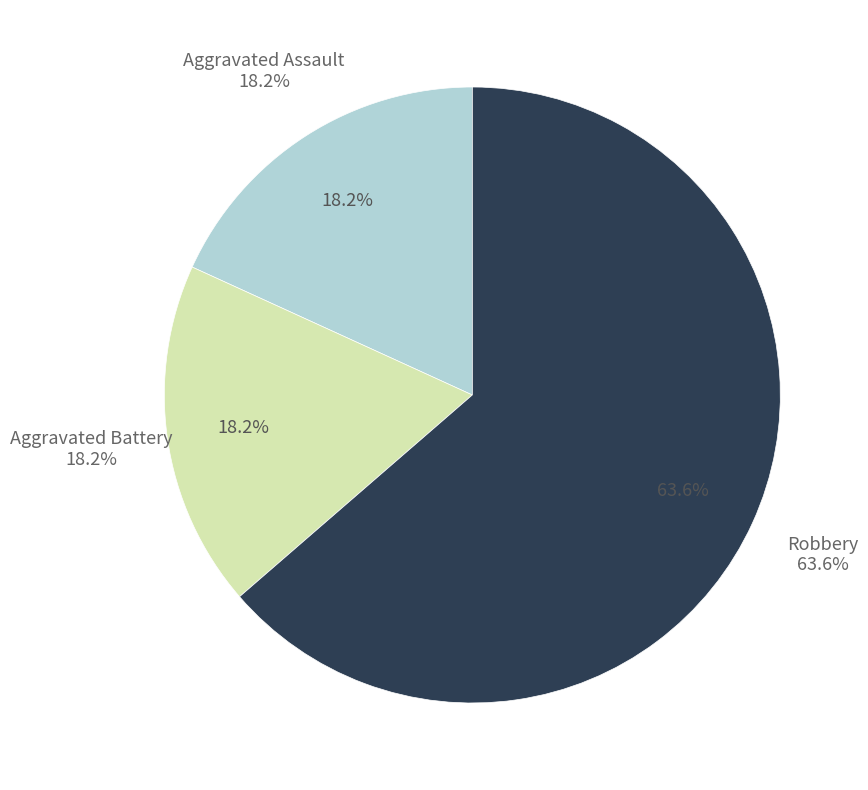

Which slice is the largest?

Robbery